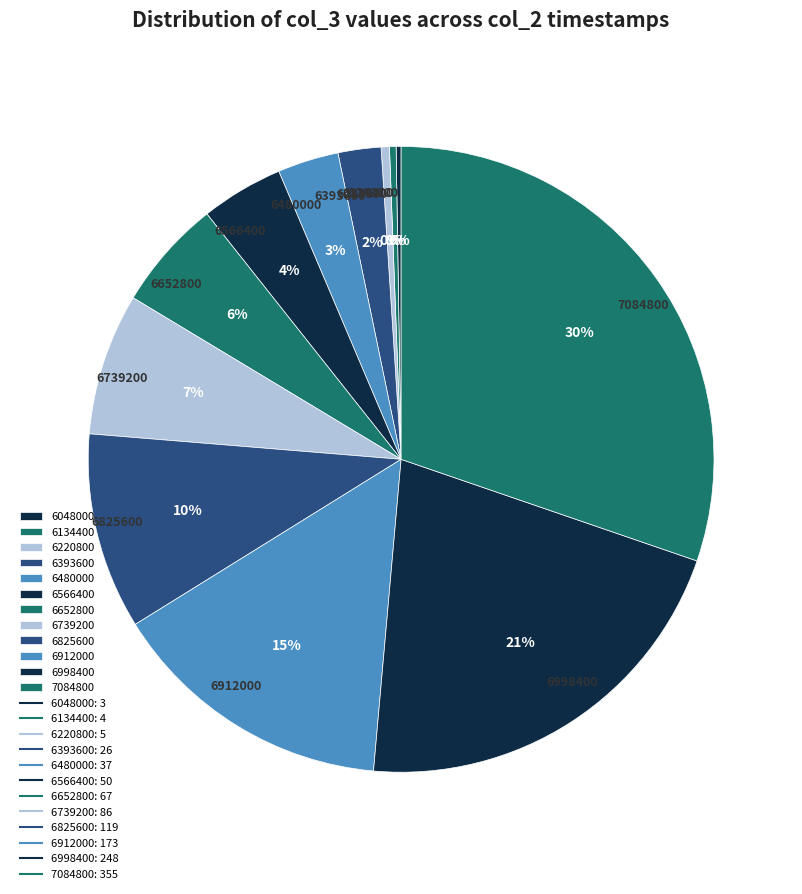

What percentage is the 6739200 slice, to the nearest percent?

7%